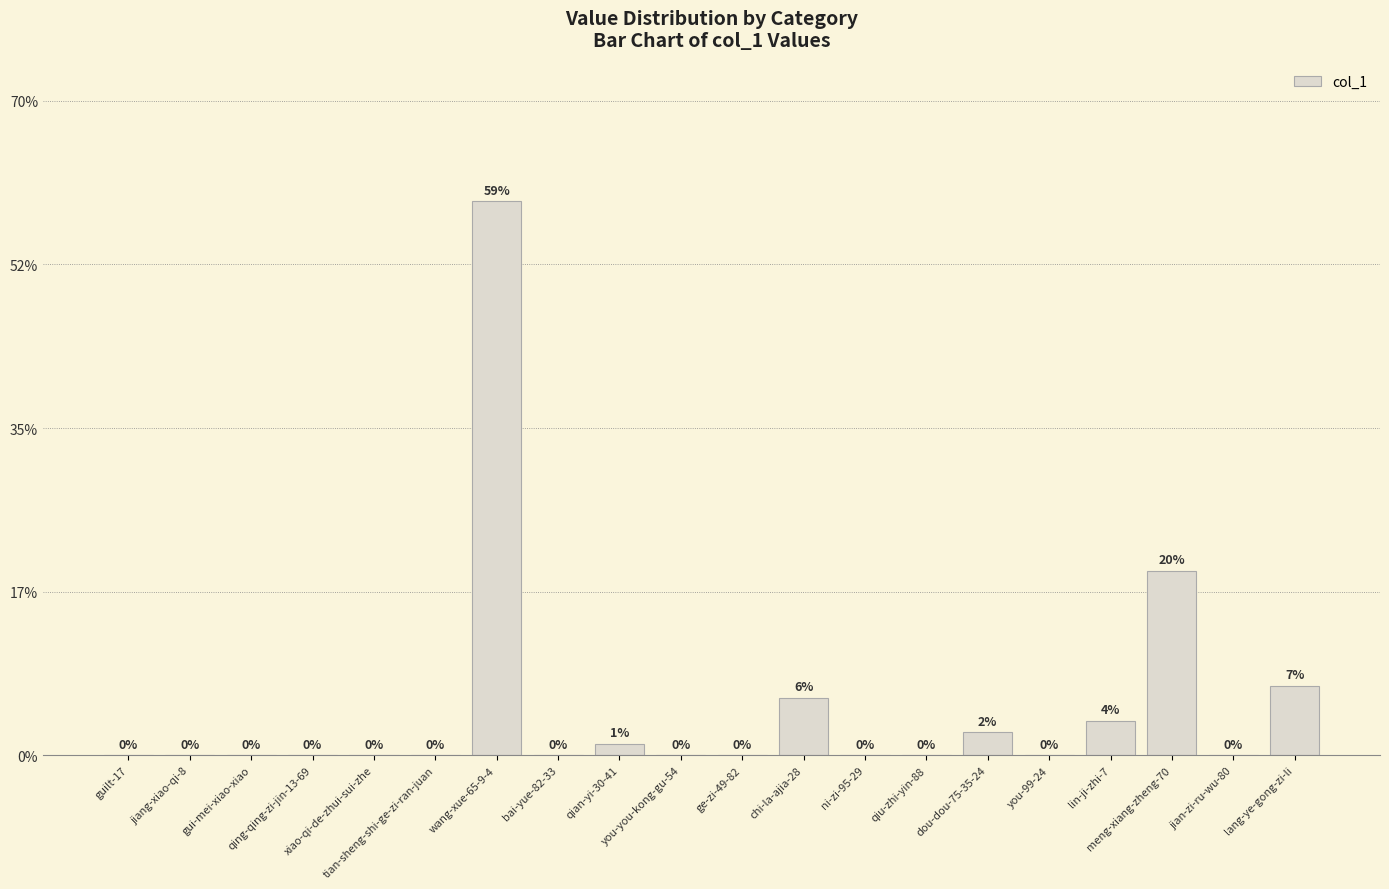

List the labels in order of value, smallest first.

guilt-17, jiang-xiao-qi-8, gui-mei-xiao-xiao, qing-qing-zi-jin-13-69, xiao-qi-de-zhui-sui-zhe, tian-sheng-shi-ge-zi-ran-juan, bai-yue-82-33, you-you-kong-gu-54, ge-zi-49-82, ni-zi-95-29, qiu-zhi-yin-88, you-99-24, jian-zi-ru-wu-80, qian-yi-30-41, dou-dou-75-35-24, lin-ji-zhi-7, chi-la-ajia-28, lang-ye-gong-zi-li, meng-xiang-zheng-70, wang-xue-65-9-4